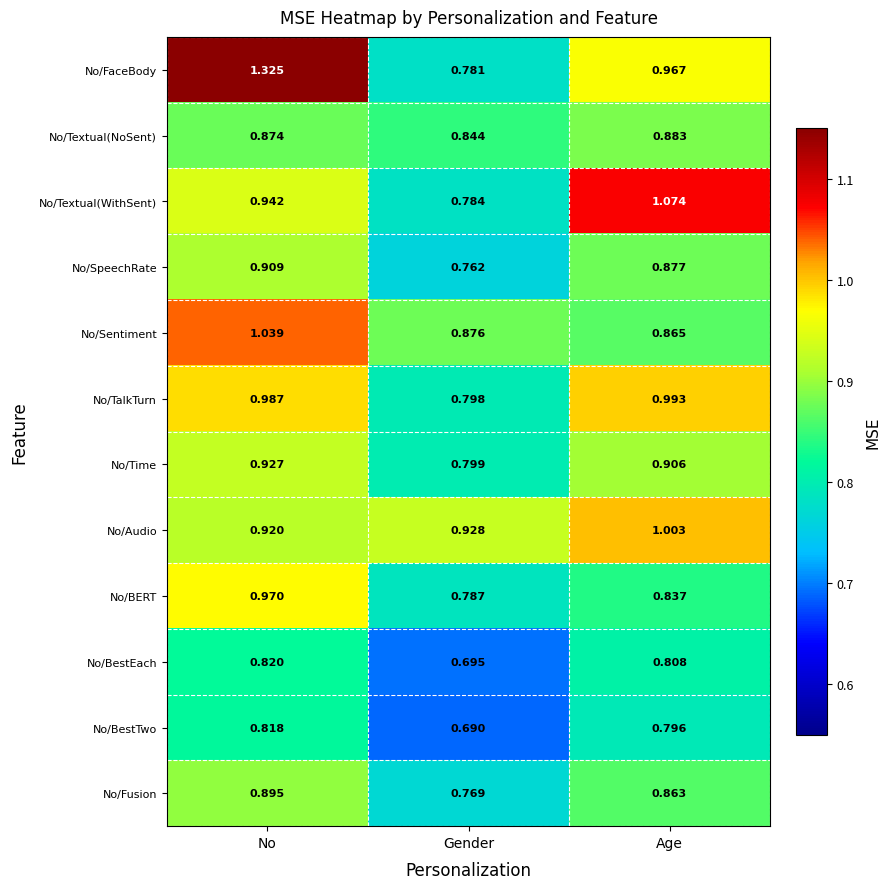

Which label corresponds to the largest value in the chart?

No